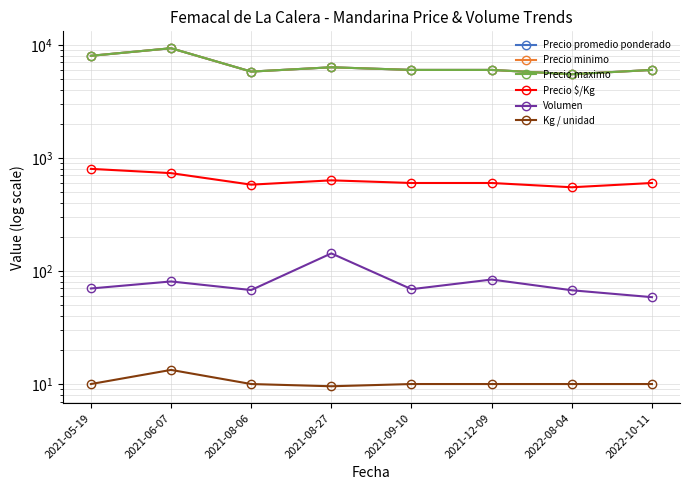

Where is Precio maximo nearest to the value 7416?

2021-05-19